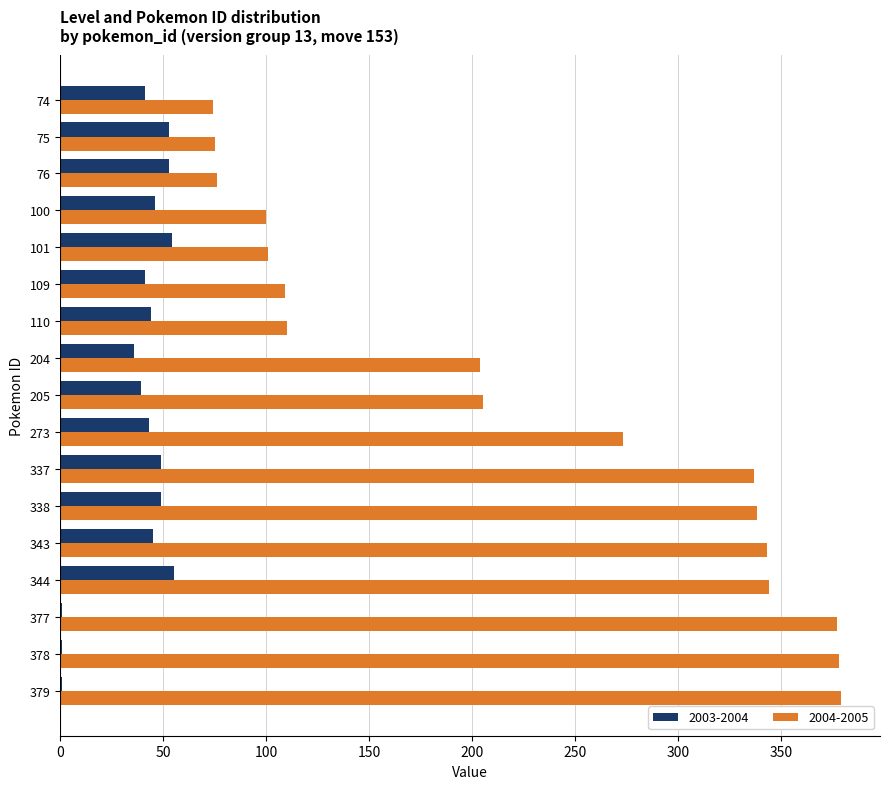

Is the value of 2004-2005 at 337 greater than the value of 2003-2004 at 100?

Yes